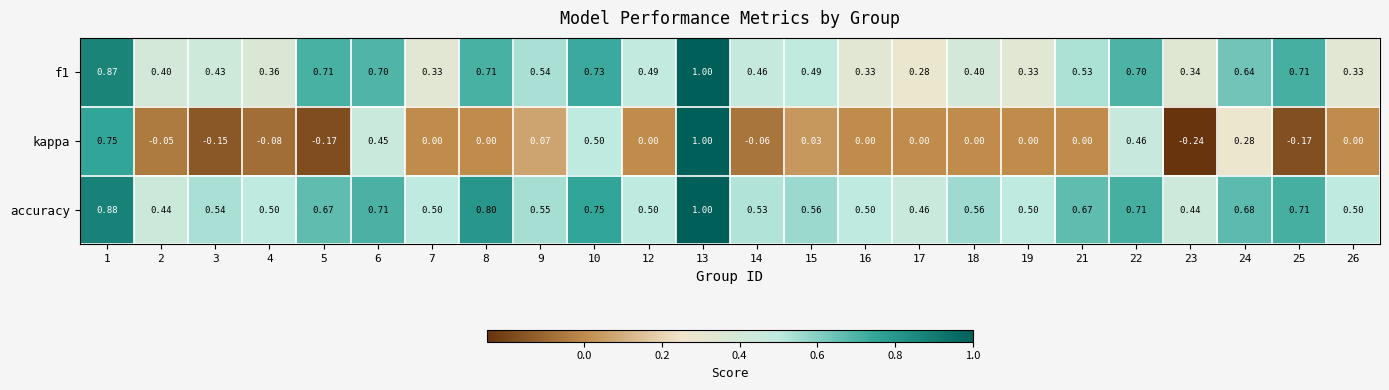

What is the total value across all series at 13?

3.0